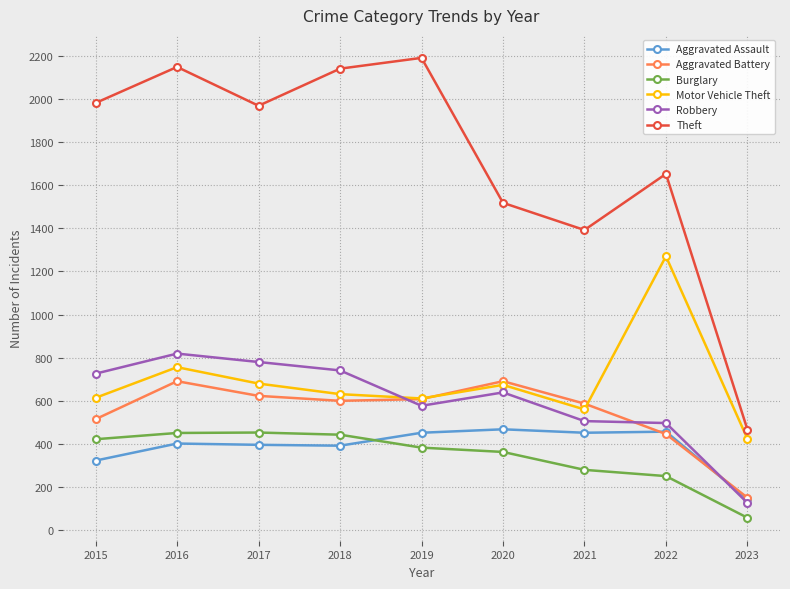

What is the maximum value shown in the chart?

2190